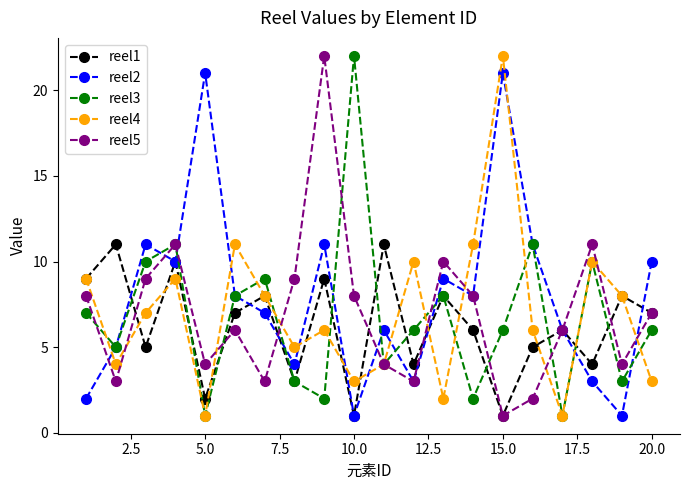

What is the maximum value shown in the chart?

22